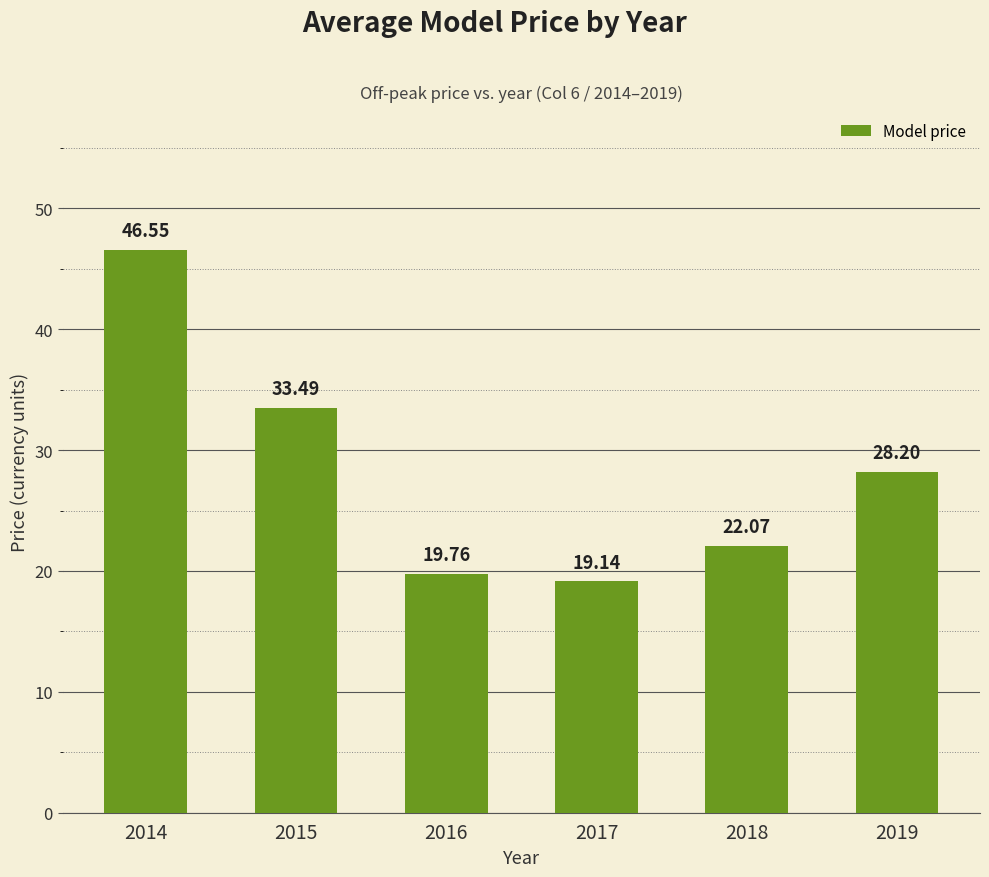

What is the smallest value displayed?

19.1